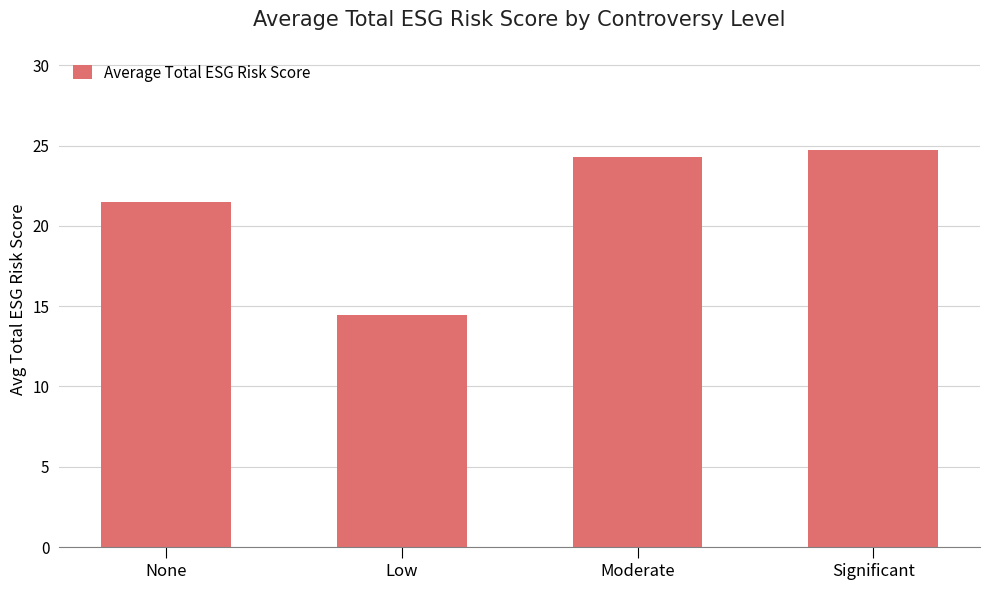

What is the change in value from None to Low?

-7.1